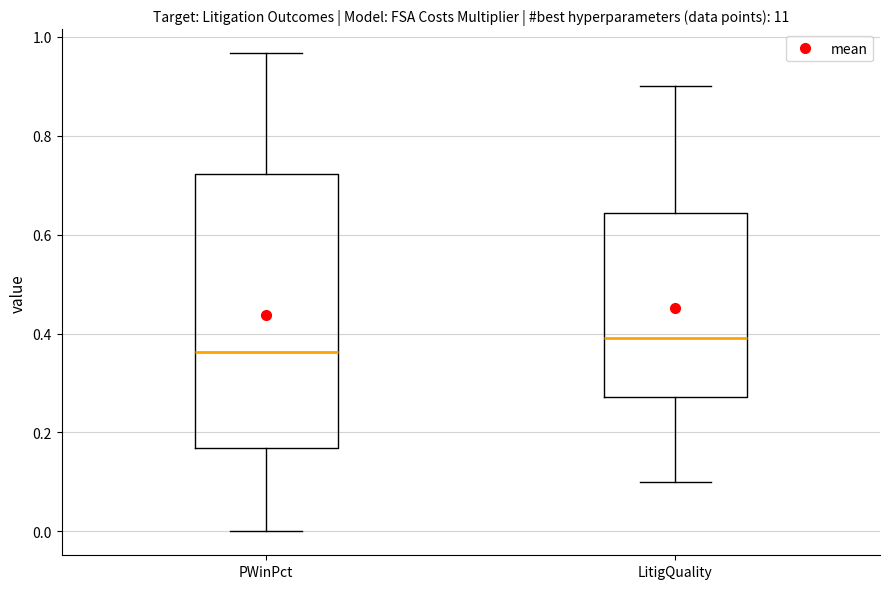

Reading left to right, read every box against the y-axis: the position of its median line, the range the box covers, and the ends of its whiskers. The values are not printed on the chart, so give them approximately, as read against the axis.

PWinPct: median 0.36, box 0.16 to 0.72, whiskers 0.00 to 0.96
LitigQuality: median 0.40, box 0.28 to 0.64, whiskers 0.10 to 0.90